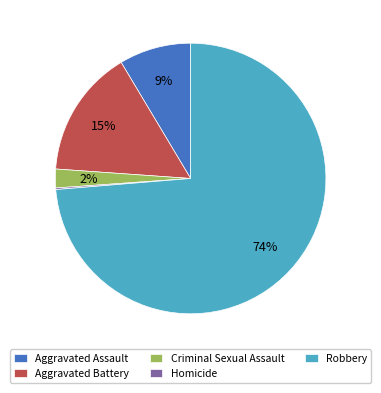

True or false: Robbery accounts for 88% of the total.

False